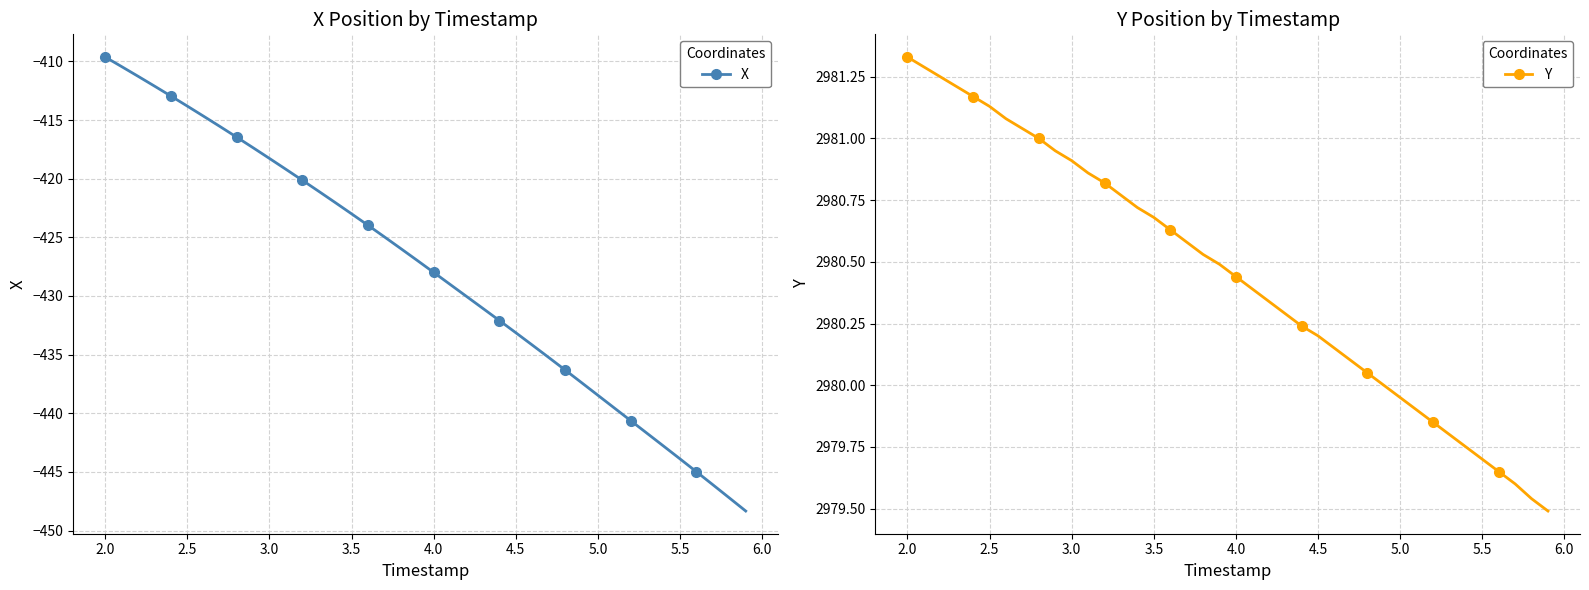

What is the maximum value for X?

-409.6